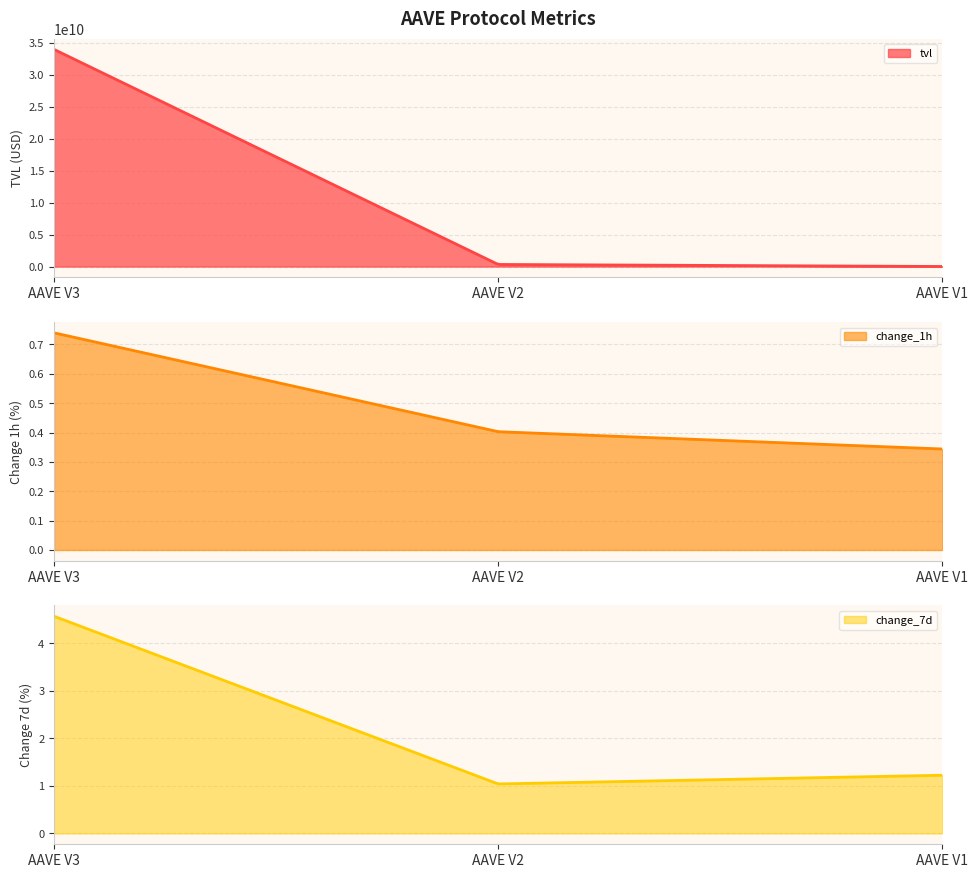

What is the total value across all series at AAVE V2?

330556165.3